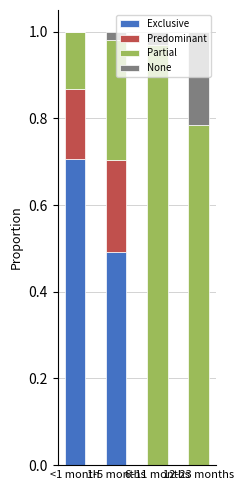

Count the number of categories in the chart.

4